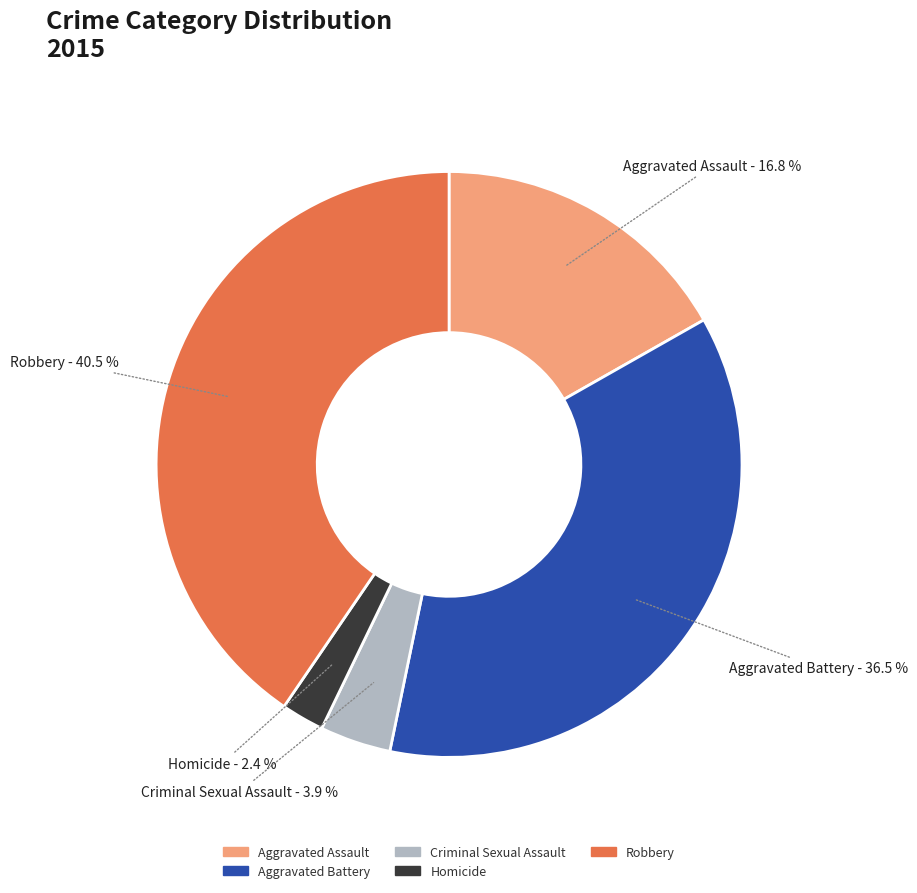

How many slices are in this pie chart?

5